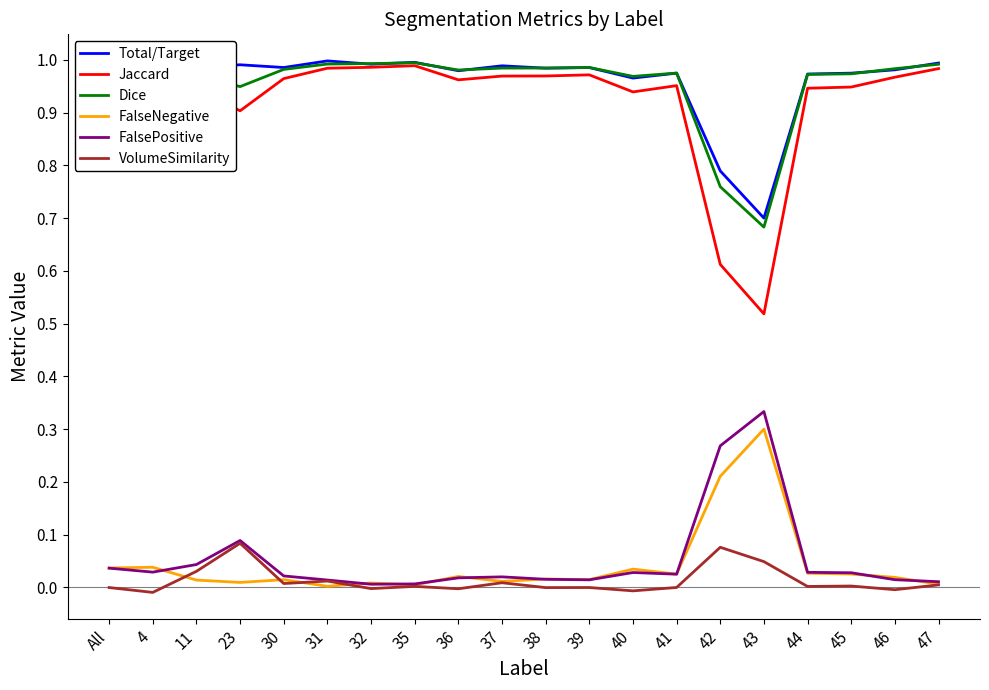

Between 36 and 42, which series saw the biggest shift?

Jaccard